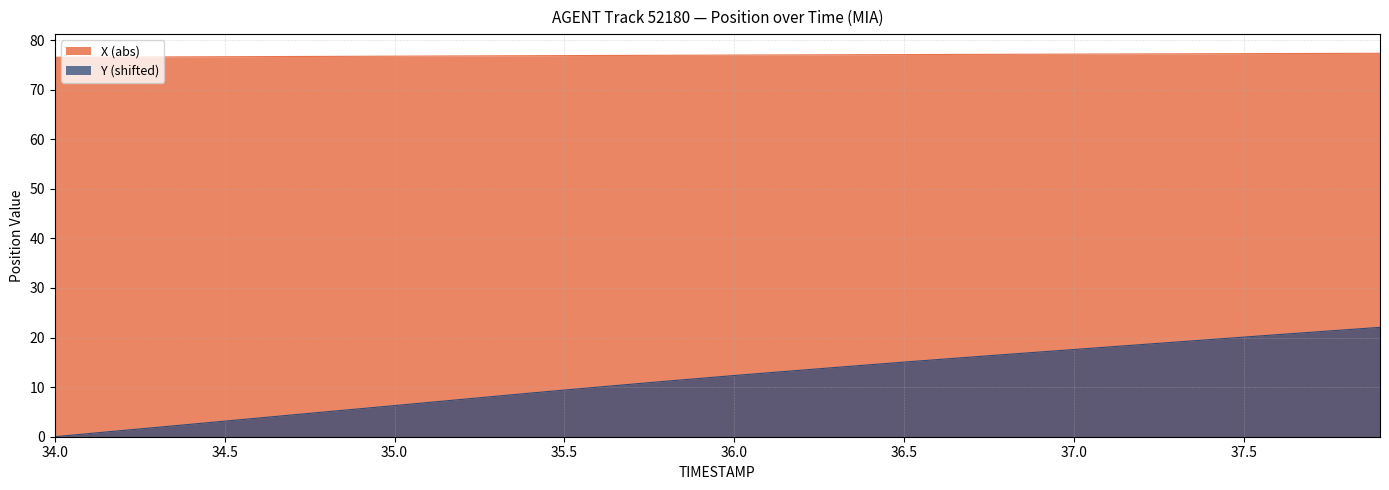

Rank the series by their maximum value, from highest to lowest.

X (abs), Y (shifted)